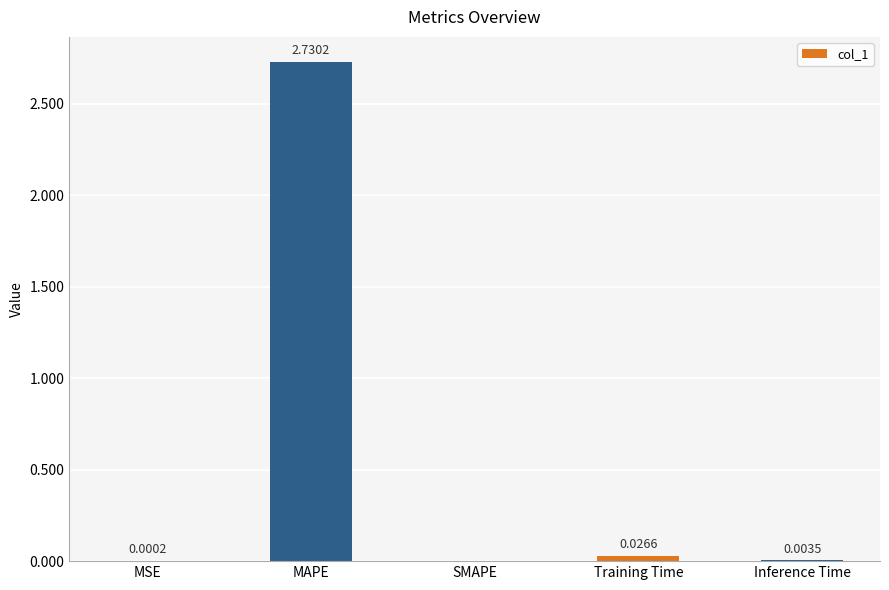

Which category has the highest value across all series?

MAPE